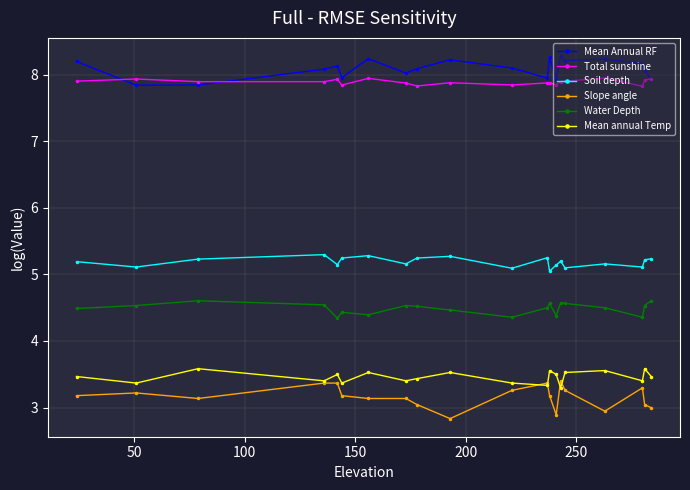

True or false: Mean annual Temp and Water Depth intersect in this chart.

False